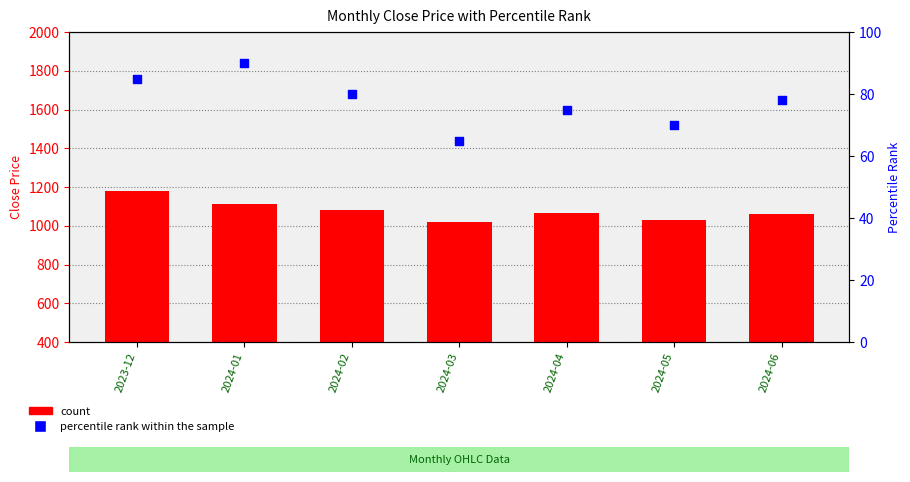

At which category is the sum across all series the highest?

2023-12